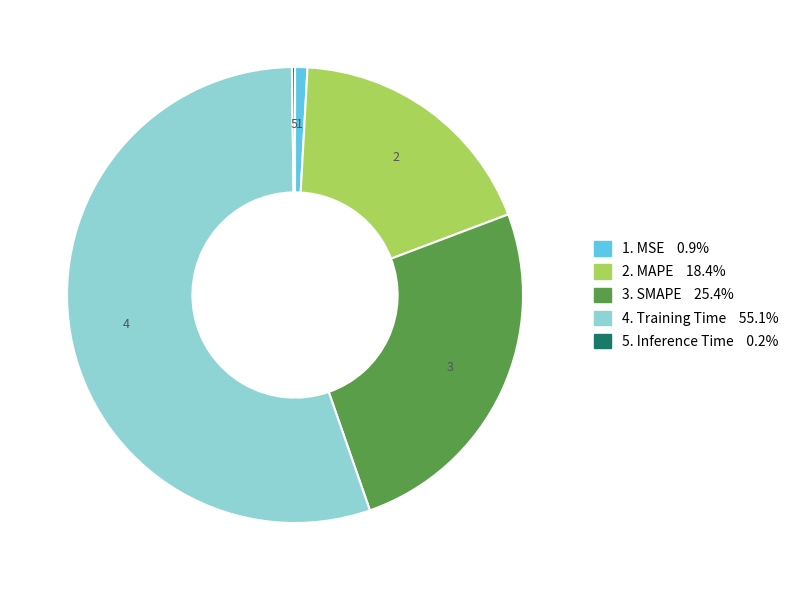

Is there any slice that represents more than half of the pie?

Yes